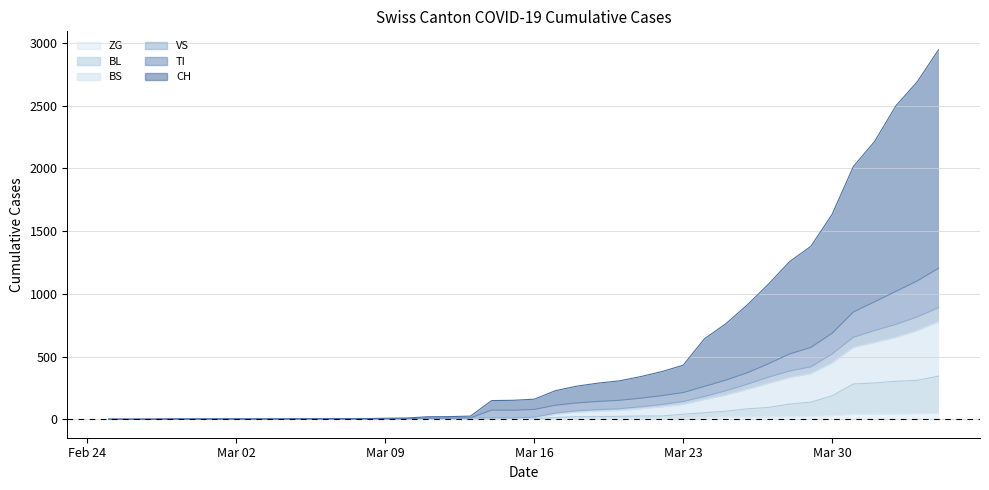

What are all the series names shown in the legend?

ZG, BL, BS, VS, TI, CH